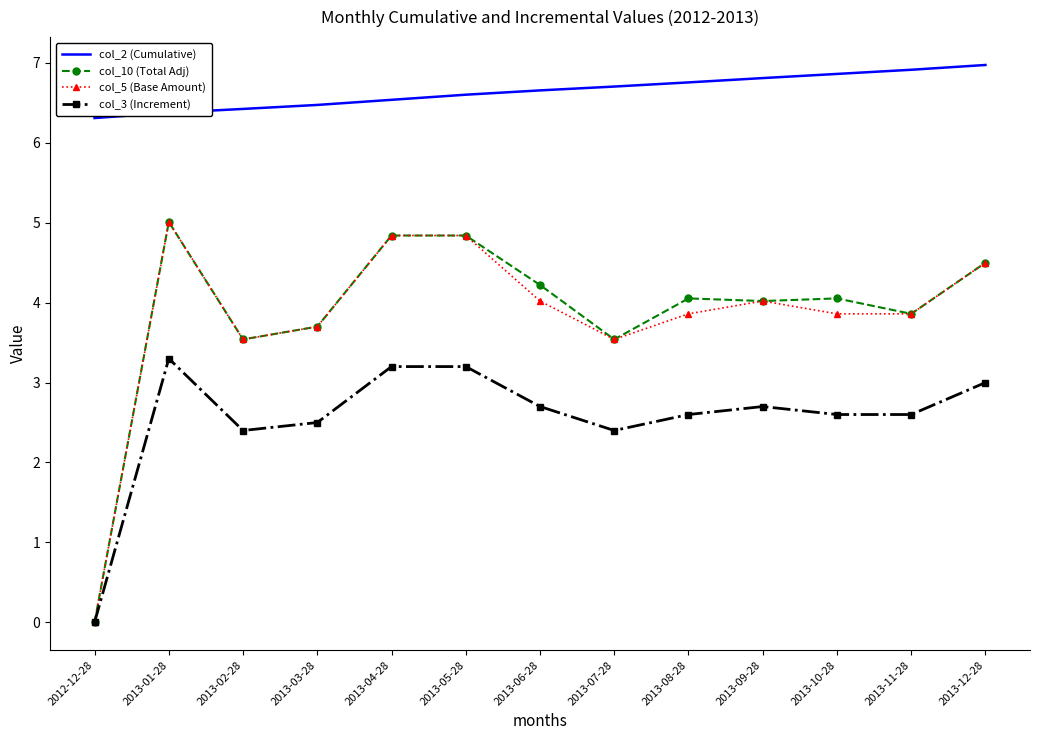

What is the difference between the highest and lowest values at 2013-02-28?

4.0